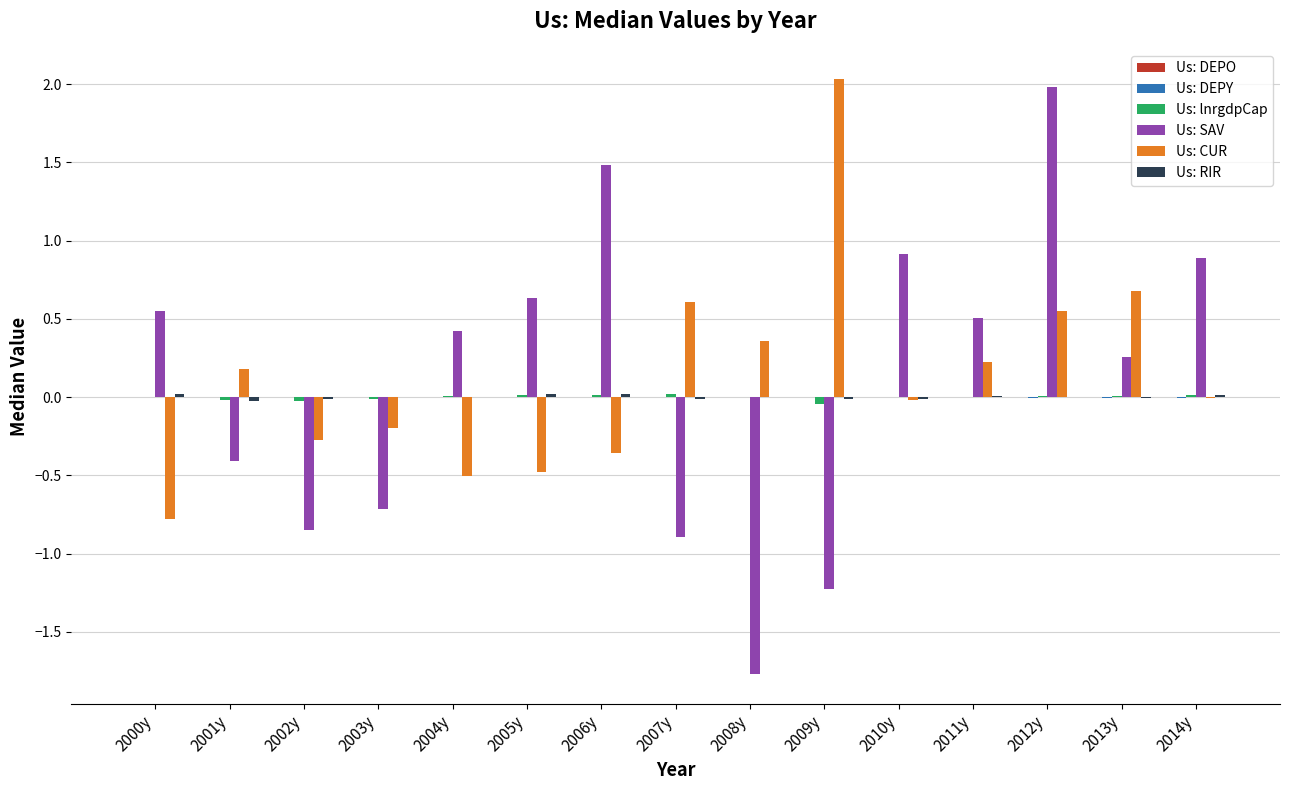

Between 2000y and 2009y, which series saw the biggest shift?

Us: CUR